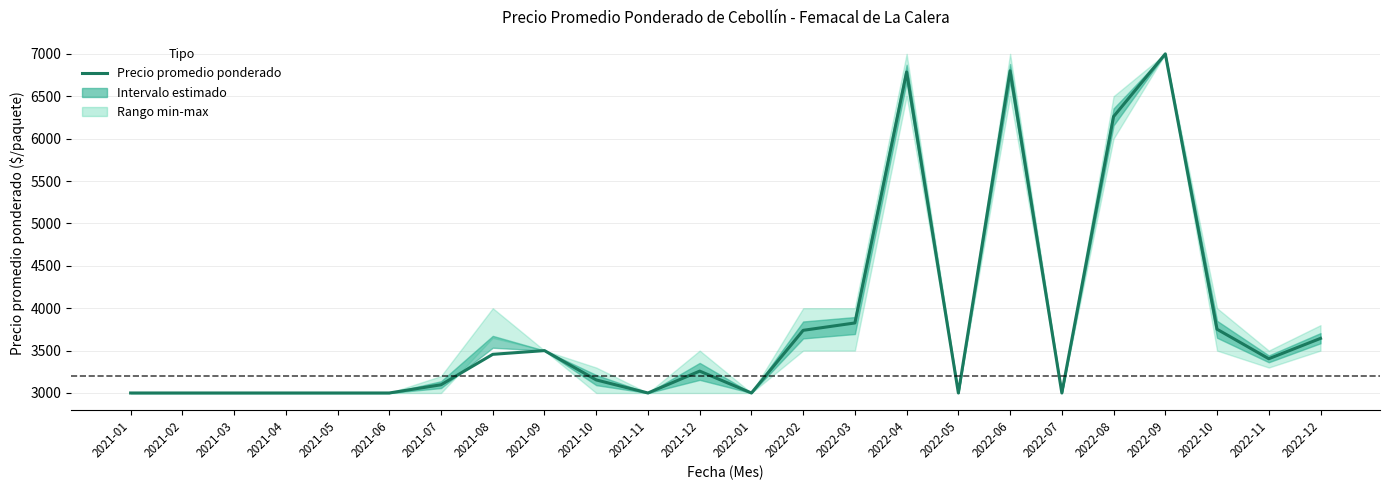

What value does the data have at 2022-08?

6260